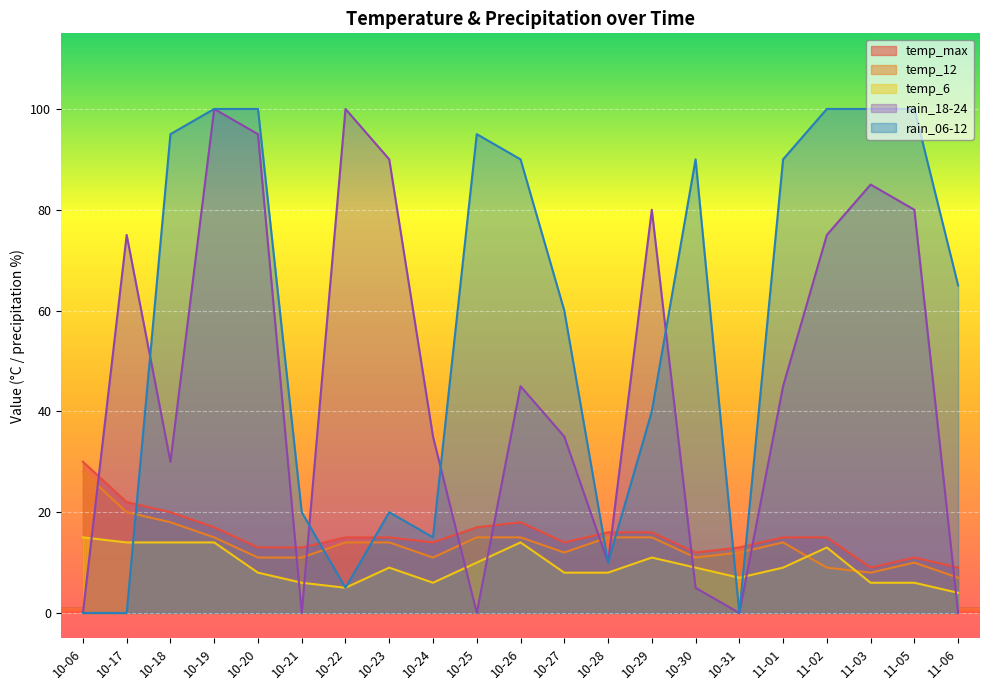

Where is the first local maximum for temp_max?

10-26